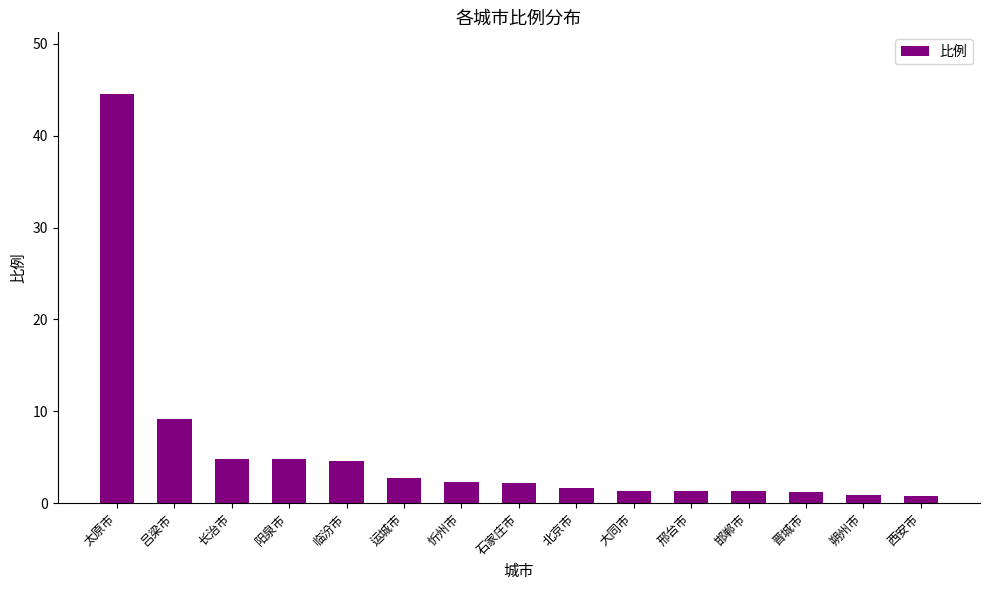

How many values are below 2?

7